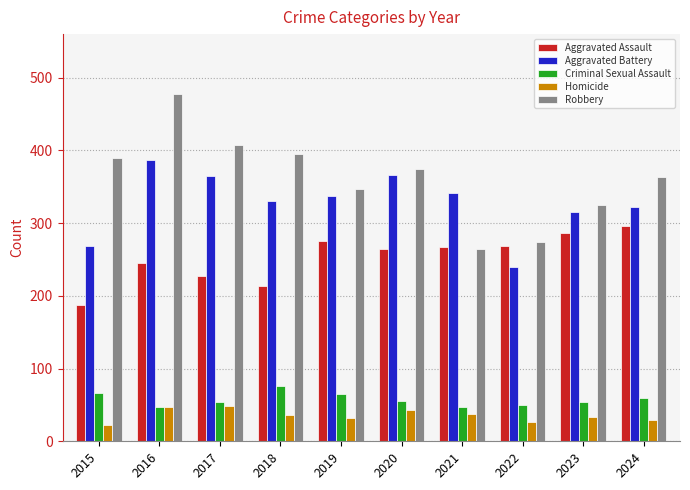

At how many categories does at least one series exceed 261?

10